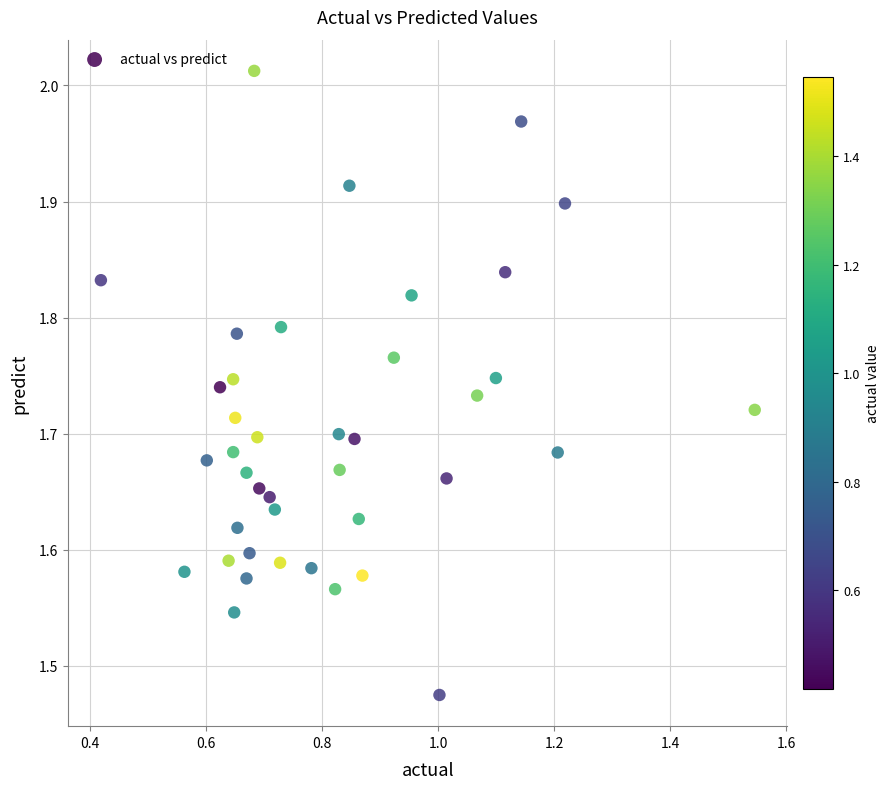

What is the range of X values (max minus min)?

1.1